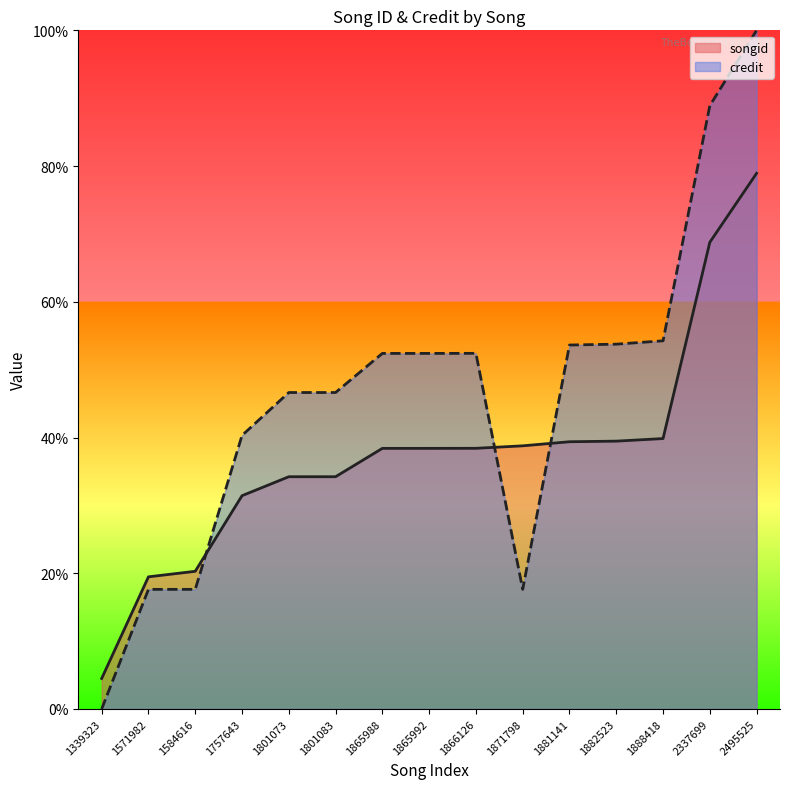

Reading right to left, extract all data points from this chart.

songid: 78.9	68.8	39.8	39.5	39.4	38.8	38.4	38.4	38.4	34.2	34.2	31.4	20.3	19.5	4.5
credit: 100.0	88.9	54.2	53.8	53.6	17.6	52.4	52.4	52.4	46.6	46.6	40.3	17.6	17.6	0.0